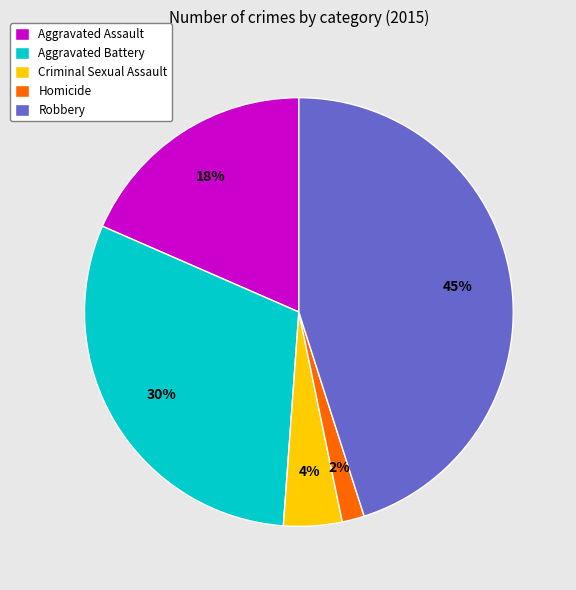

To the nearest percent, what is the average slice percentage?

20%